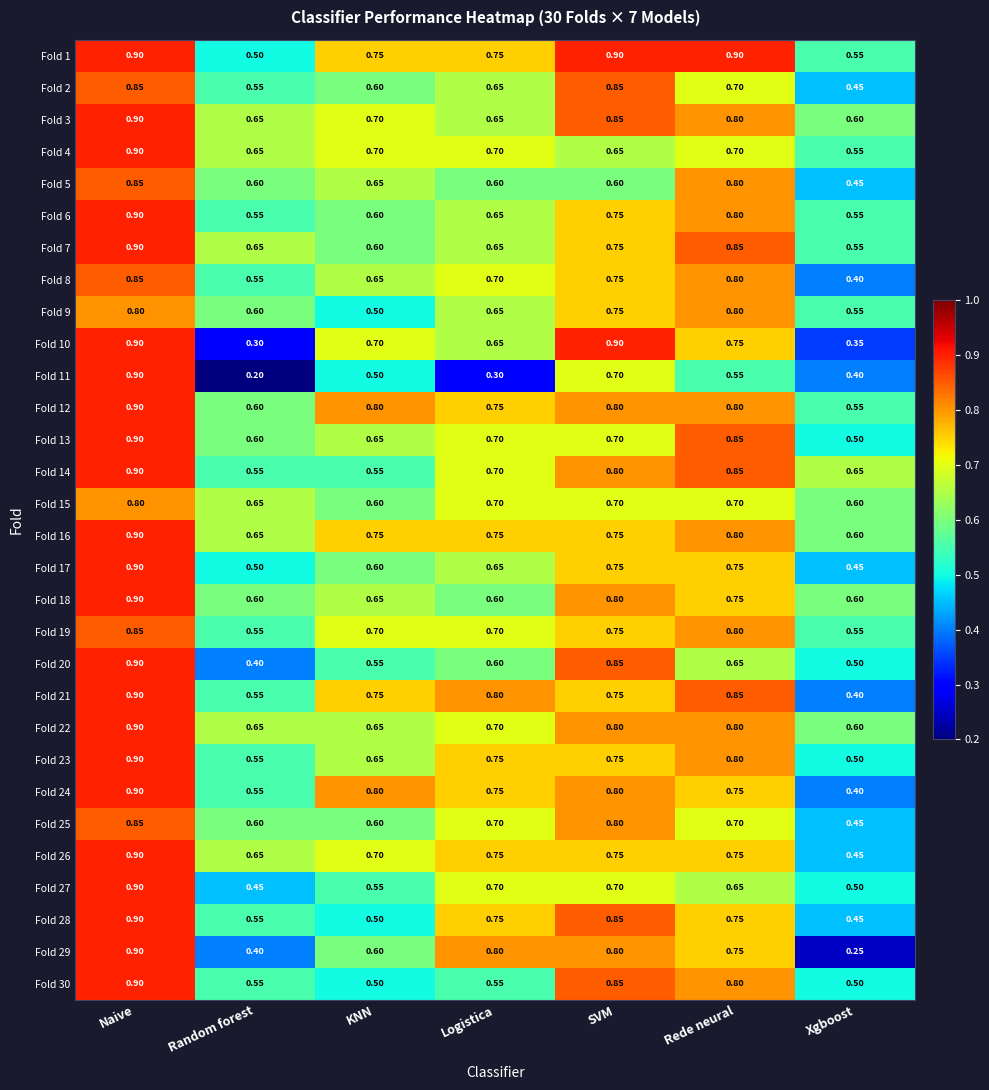

Which label corresponds to the smallest value in the chart?

Random forest